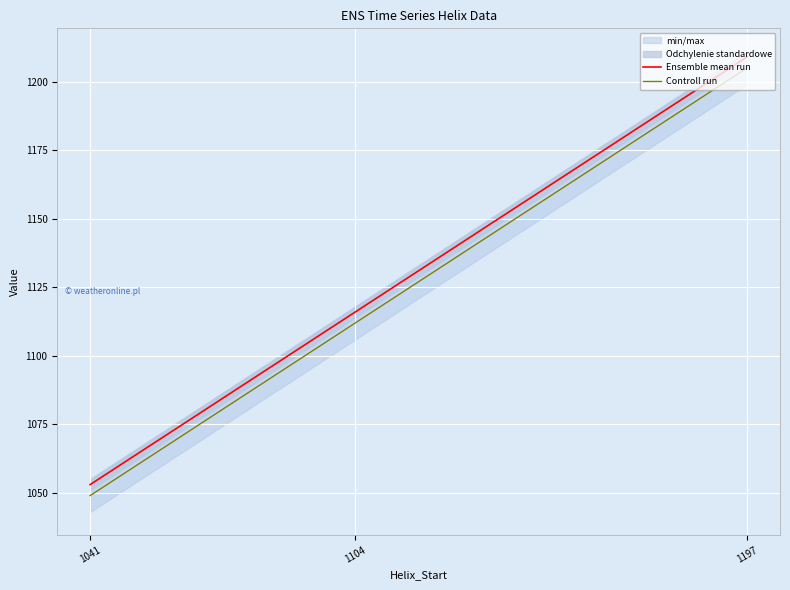

What is the total value across all series at 1104?

2228